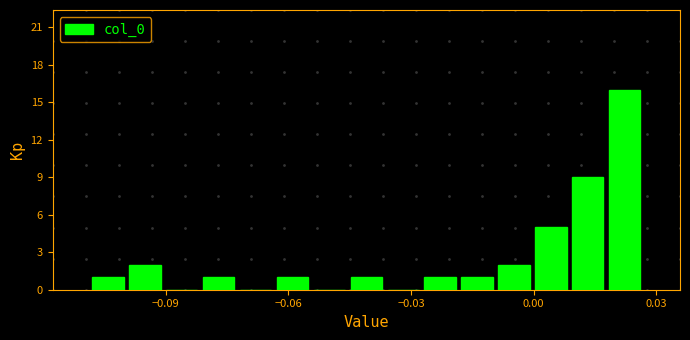

Around what value on the x-axis is the tallest bar? Give the approximate position of its centre, as read against the axis.

0.020